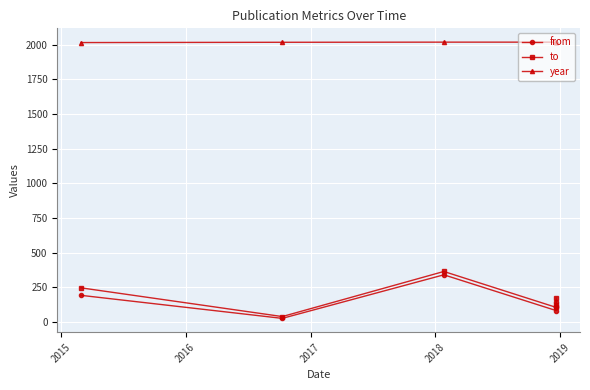

True or false: year and to intersect in this chart.

False